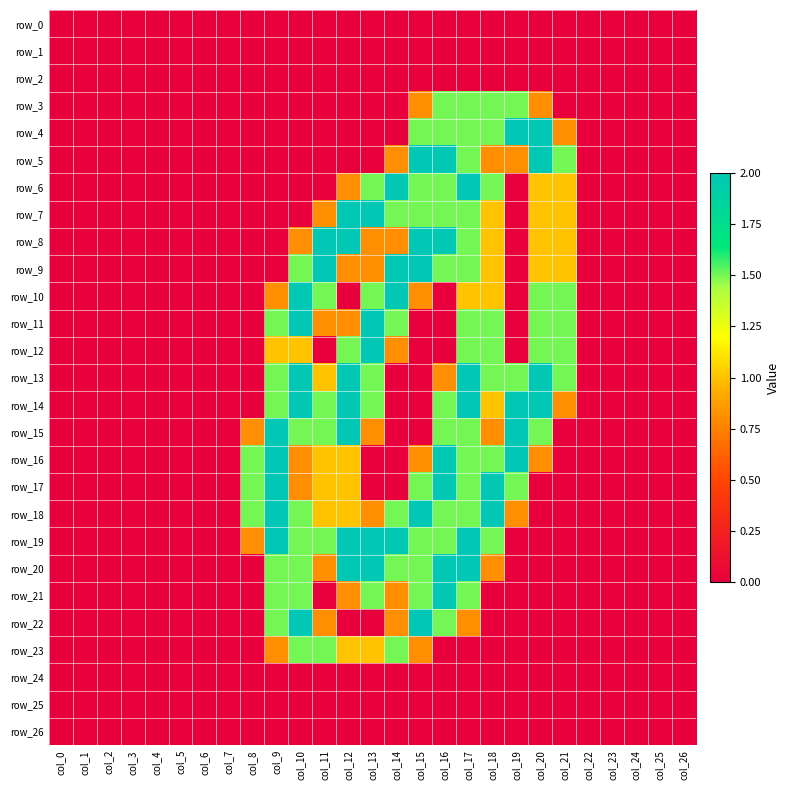

Is it true that row_22 equals 0.0 at col_6?

True